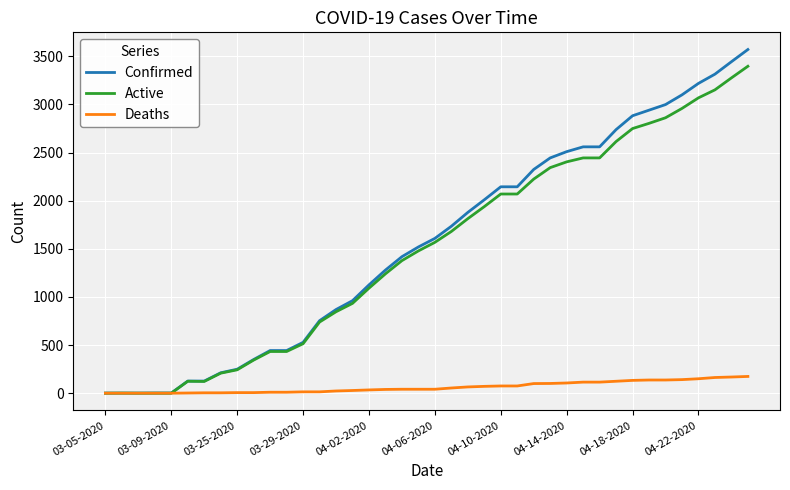

Which series has the largest range (max minus min)?

Confirmed